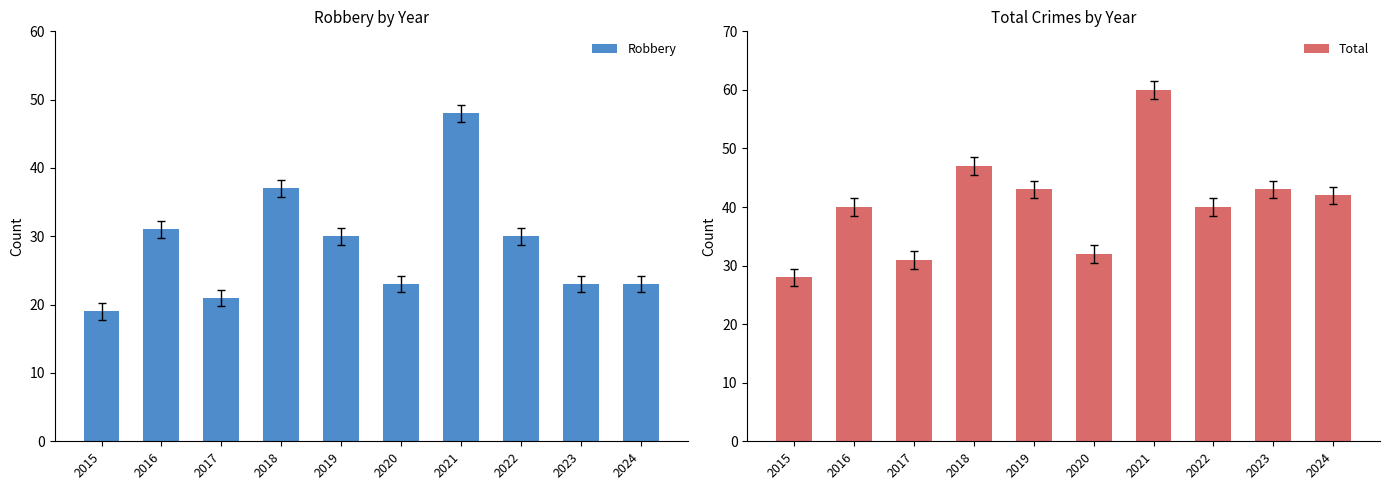

What value does the Robbery series have at 2023, to the nearest 5?

25